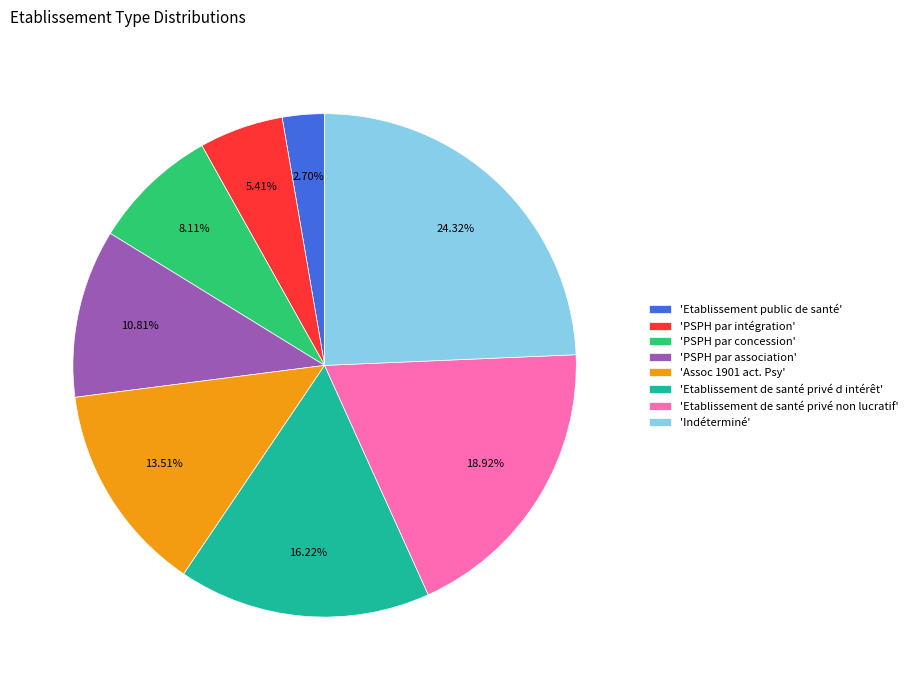

Is there any slice that represents more than half of the pie?

No